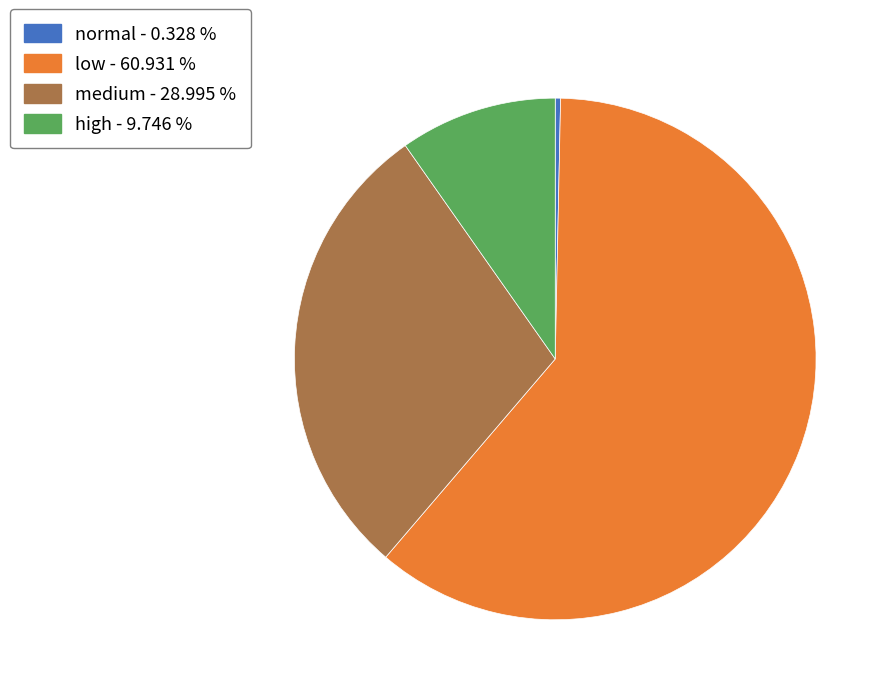

How many segments does this pie chart have?

4